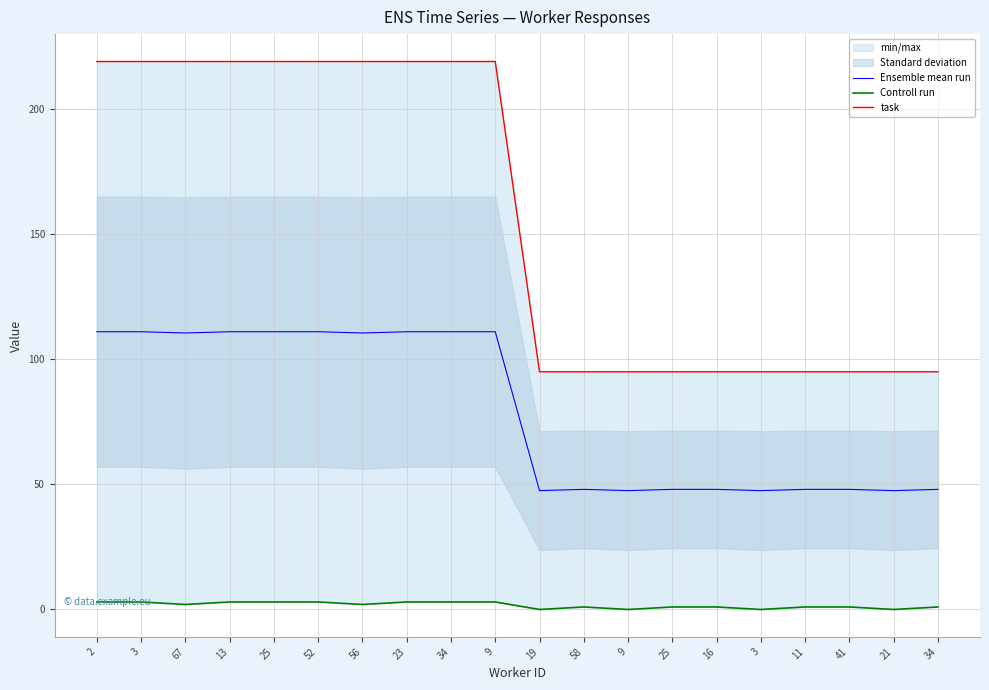

True or false: Controll run and task cross at least once.

False